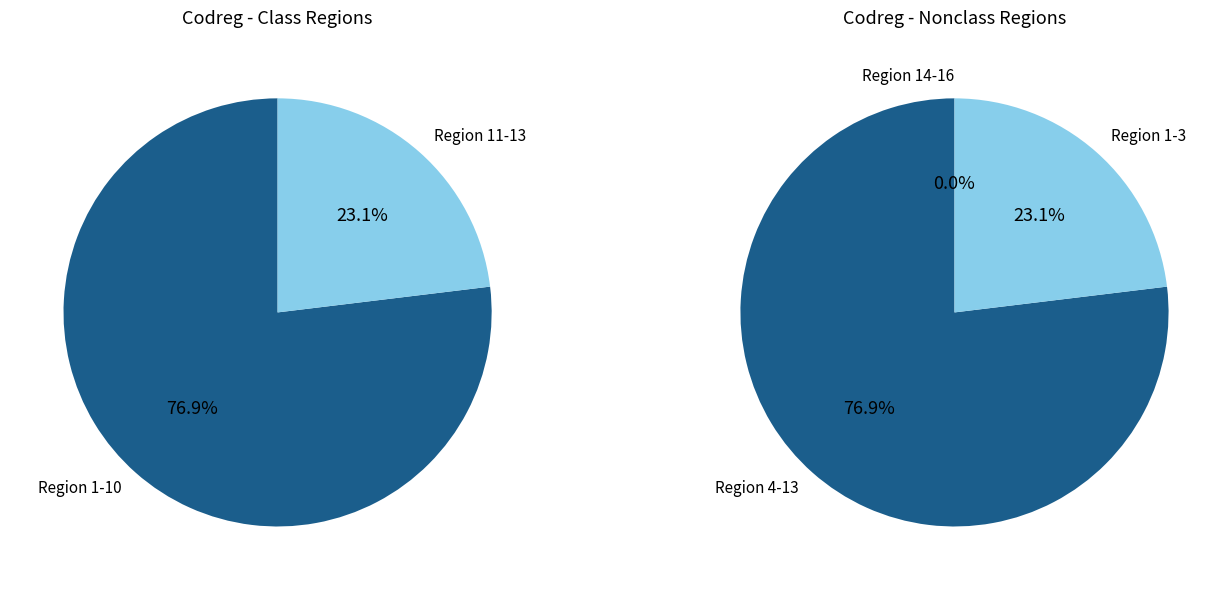

Is Region 5 the majority of the pie?

No